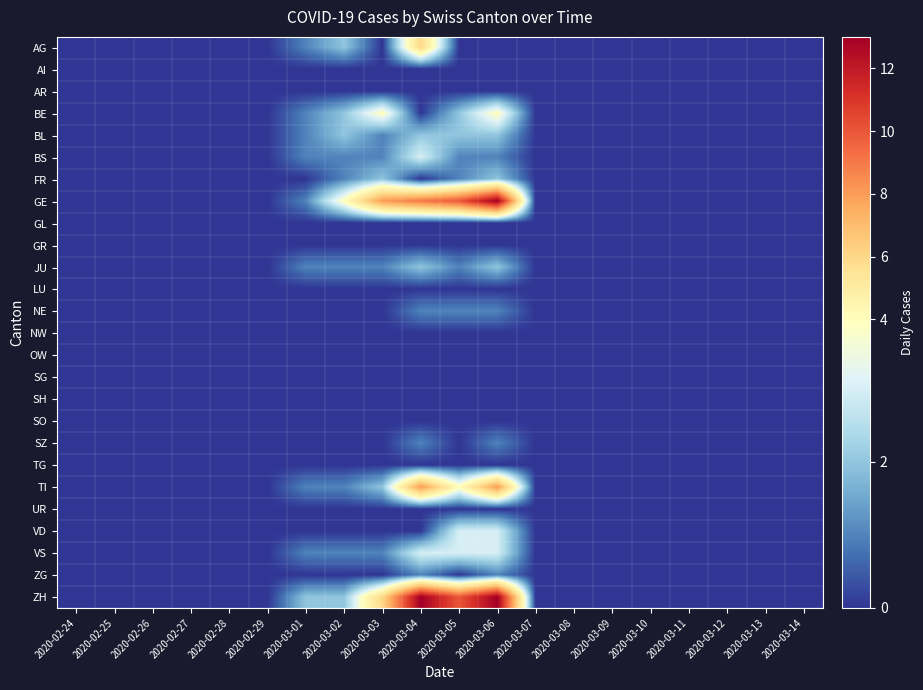

Rank the series at 2020-03-11 from lowest to highest value.

AG, AI, AR, BE, BL, BS, FR, GE, GL, GR, JU, LU, NE, NW, OW, SG, SH, SO, SZ, TG, TI, UR, VD, VS, ZG, ZH